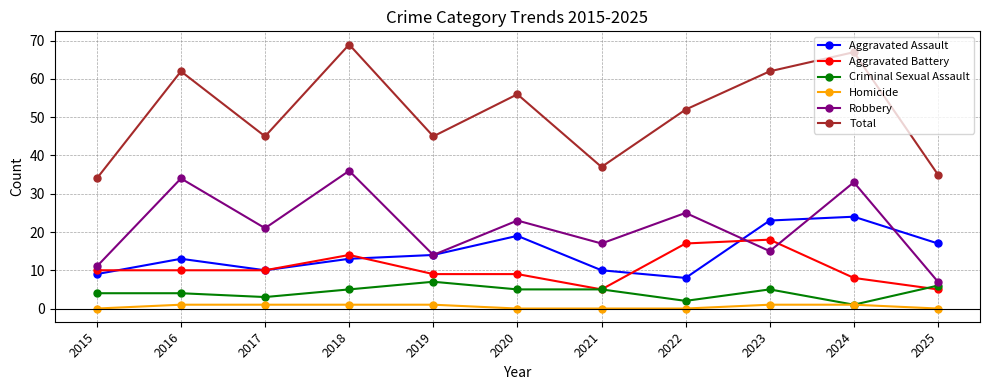

What is the difference between the highest and lowest values at 2023?

61